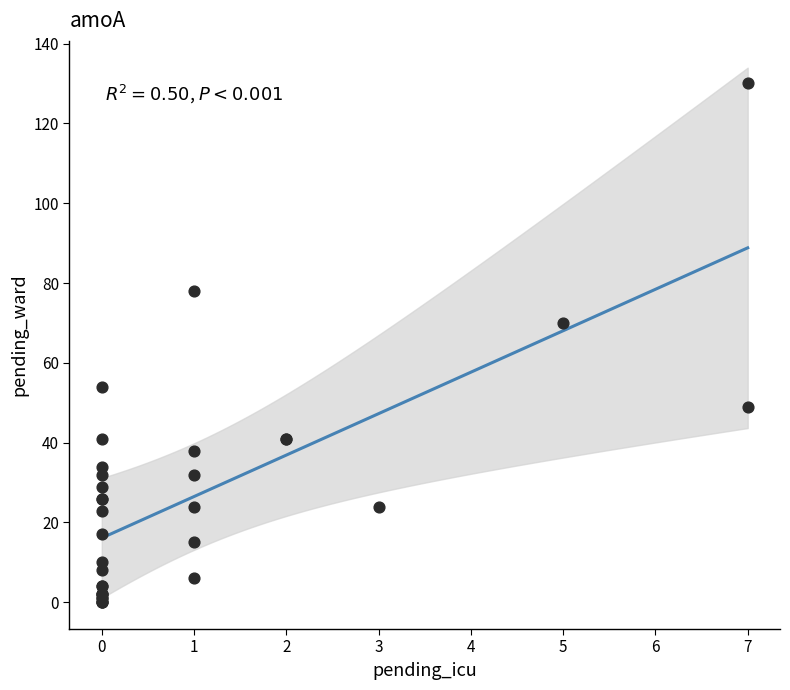

What Y value in the scatter plot is closest to 65?

70